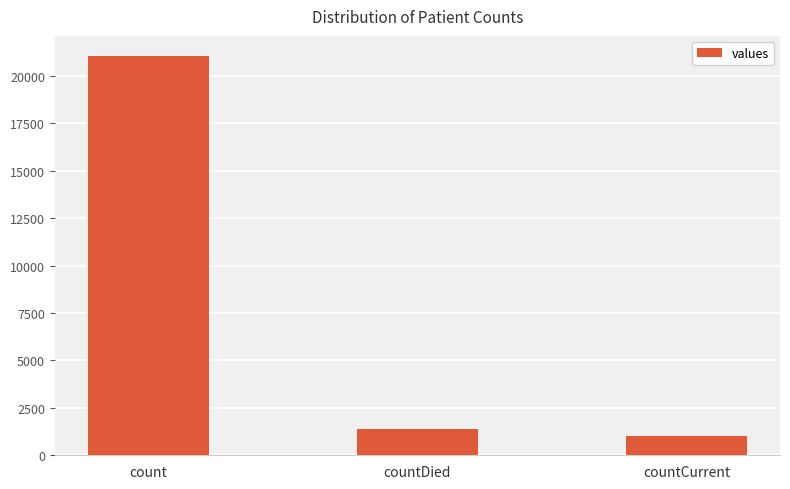

Rank the categories by value from lowest to highest.

countCurrent, countDied, count